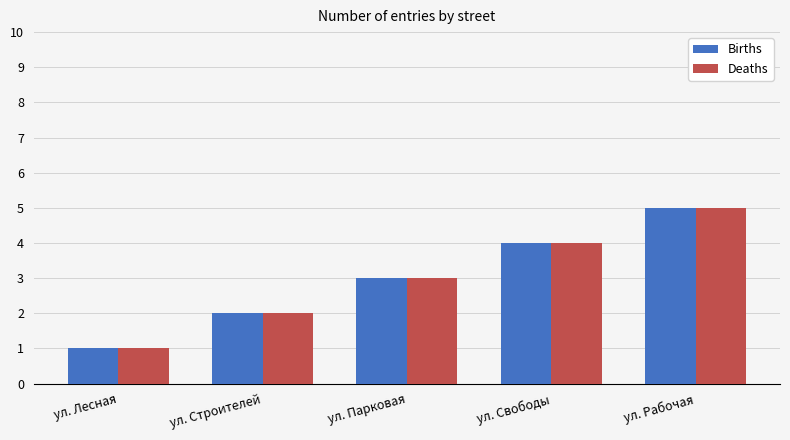

What is the label of the 3rd bar from the right?

ул. Парковая